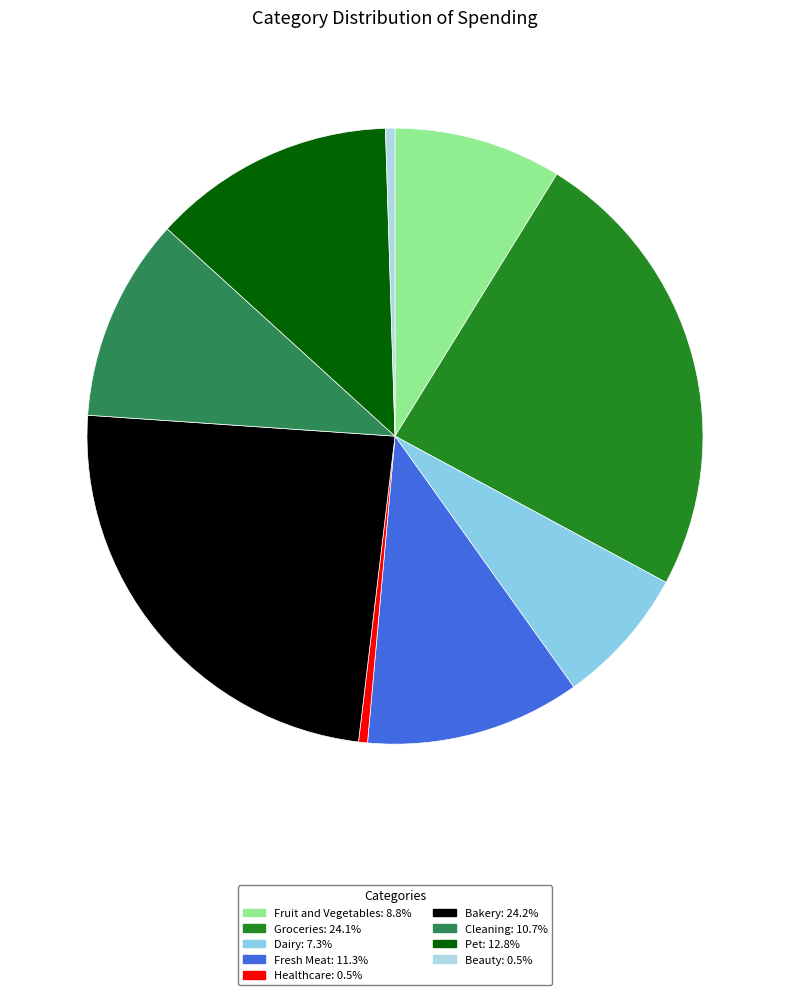

To the nearest percent, what is the combined percentage of Pet and Groceries?

37%